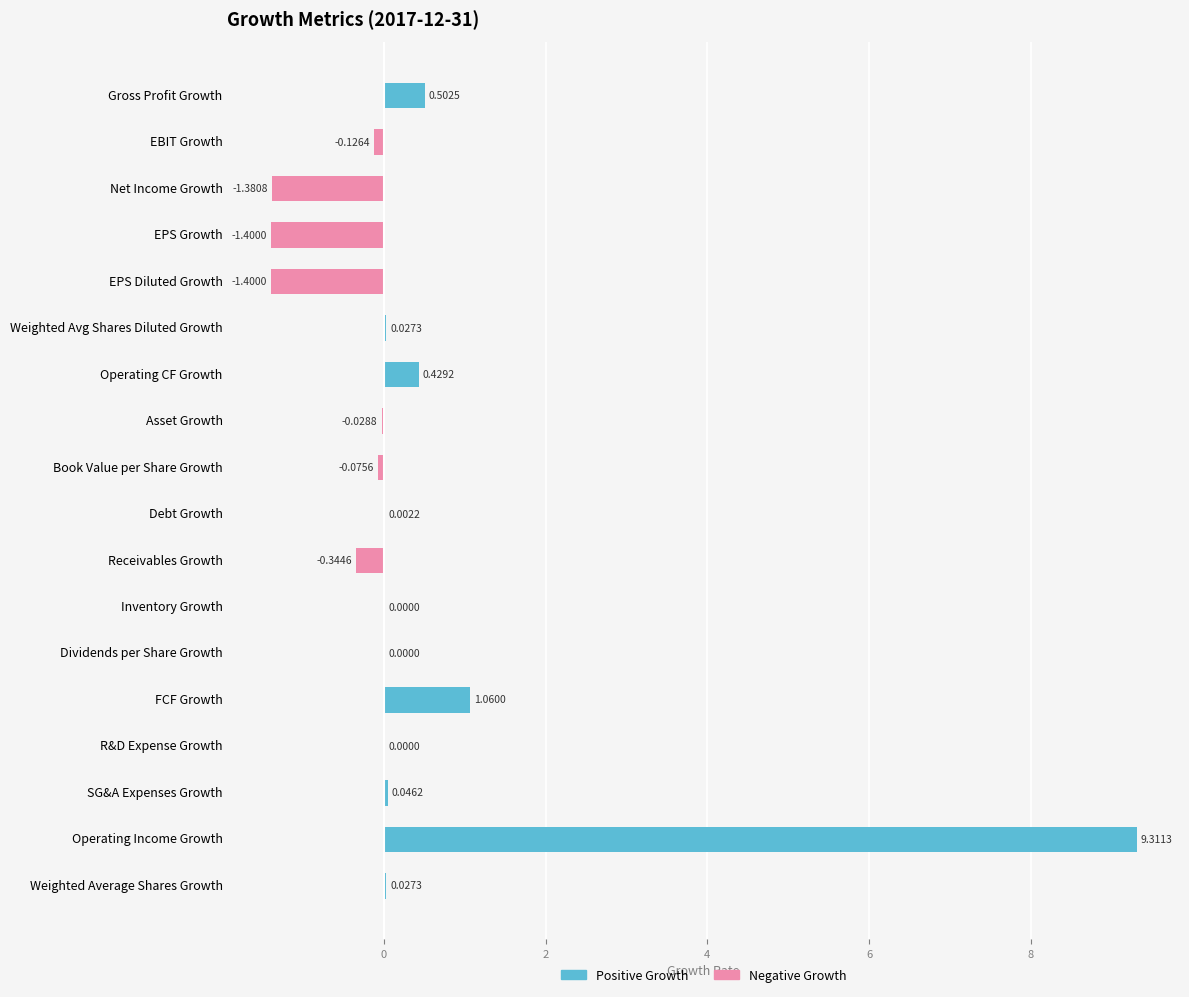

What is the value of the Negative Growth bar at the 5th from the left?

-1.4